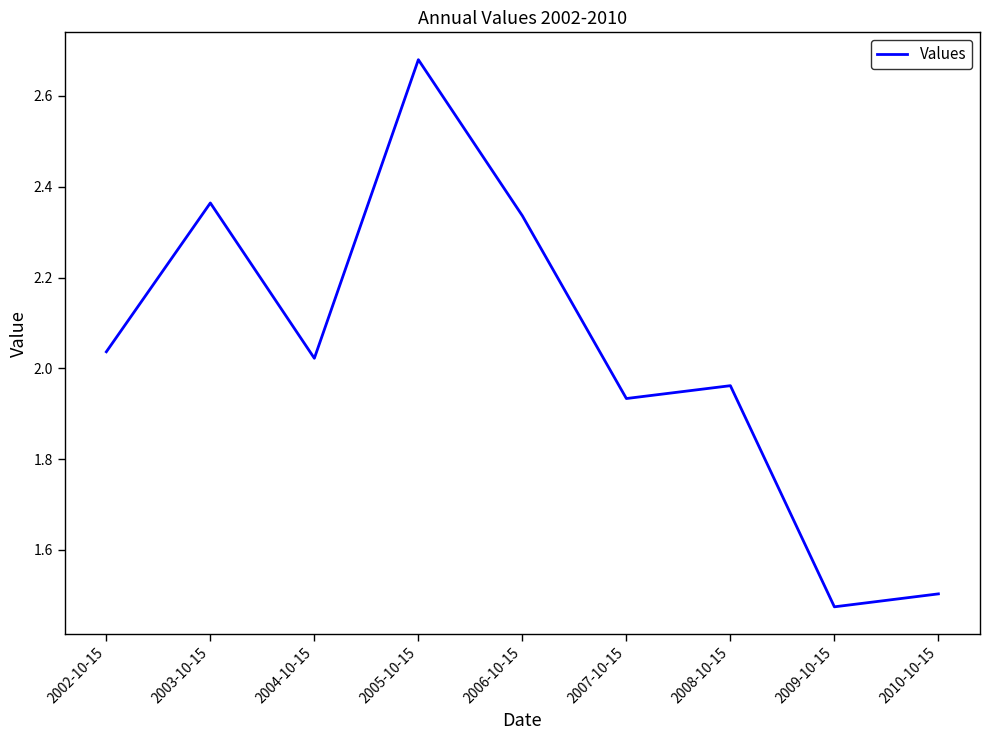

Where does the data first go above 2?

2002-10-15